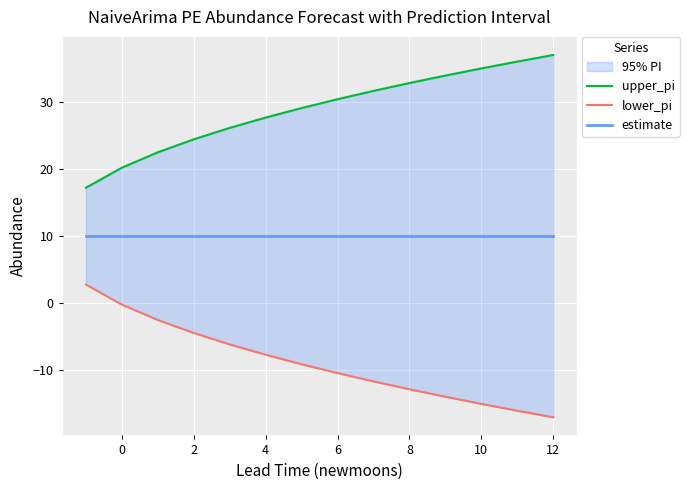

What is the difference between the maximum and minimum values in the upper_pi series?

19.8